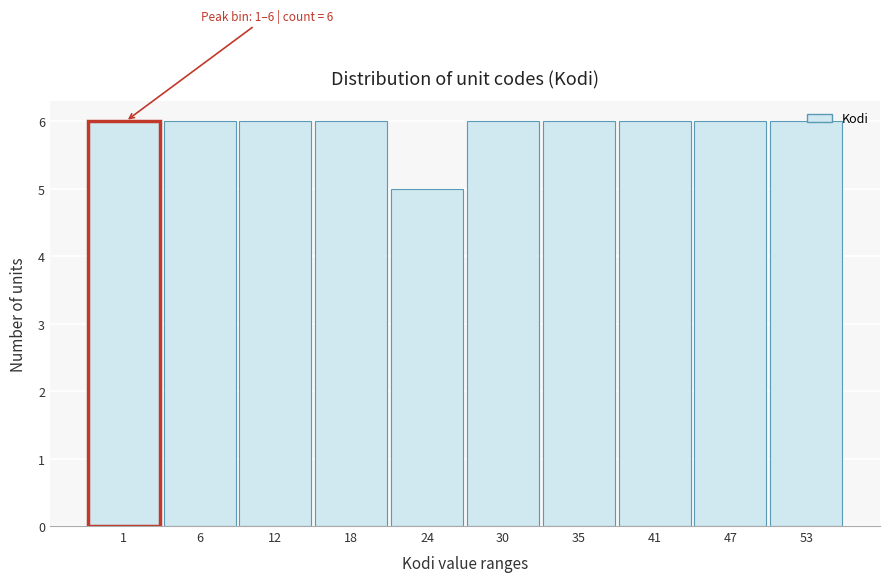

What is the average value?

6